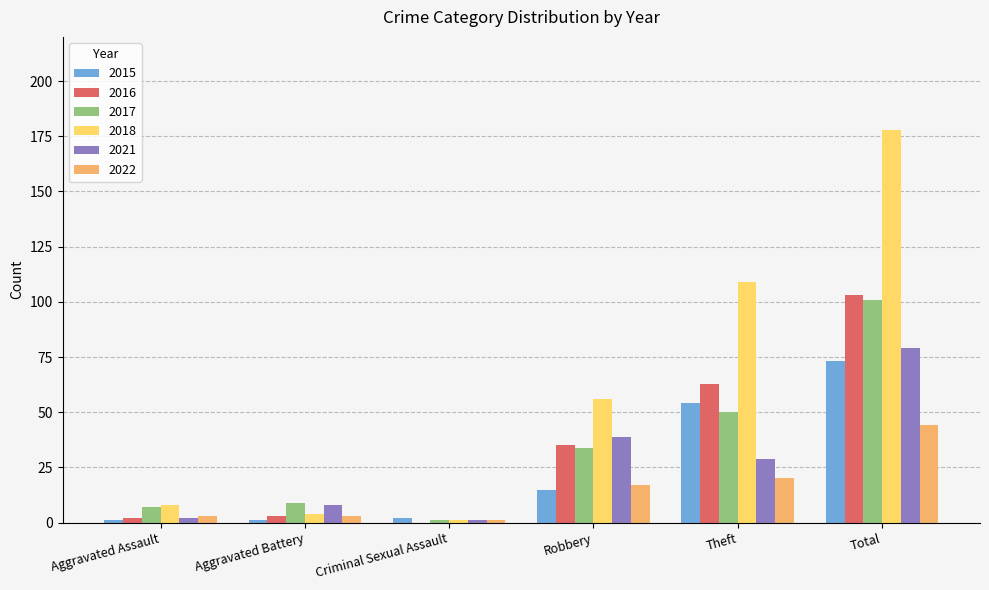

How many data points does each series have?

6